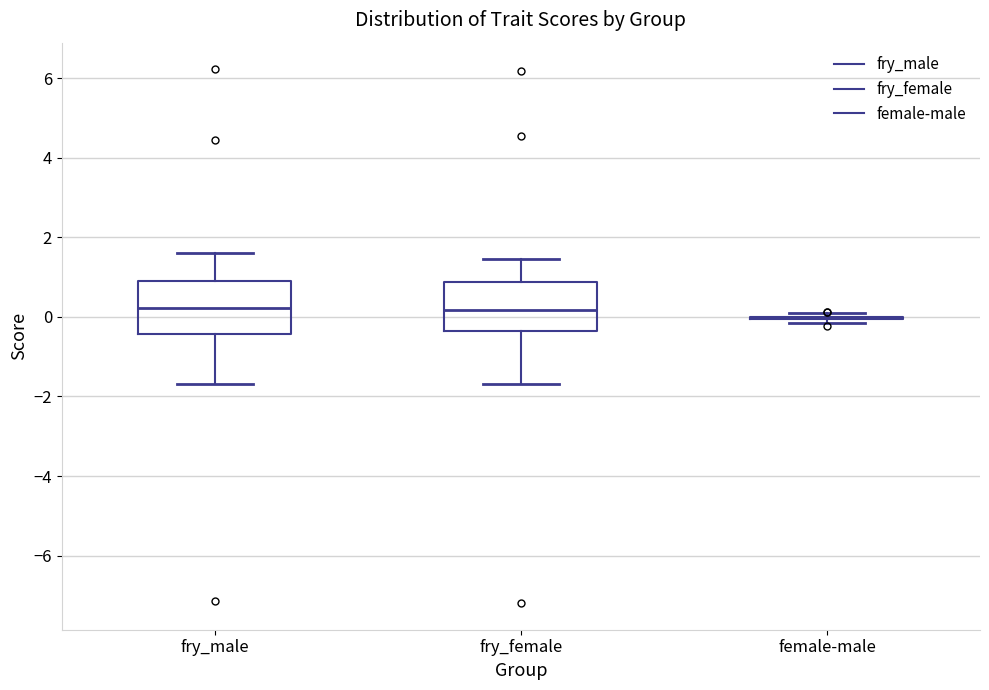

Reading left to right, transcribe this box plot: for each box, give where its median line is, the range the box spans, and where its two whiskers end, as read against the y-axis. The values are not printed on the chart, so give them approximately, as read against the axis.

fry_male: median 0.2, box -0.4 to 1.0, whiskers -1.6 to 1.6
fry_female: median 0.2, box -0.4 to 0.8, whiskers -1.6 to 1.4
female-male: box collapsed to a line at 0.0, whiskers -0.2 to 0.0